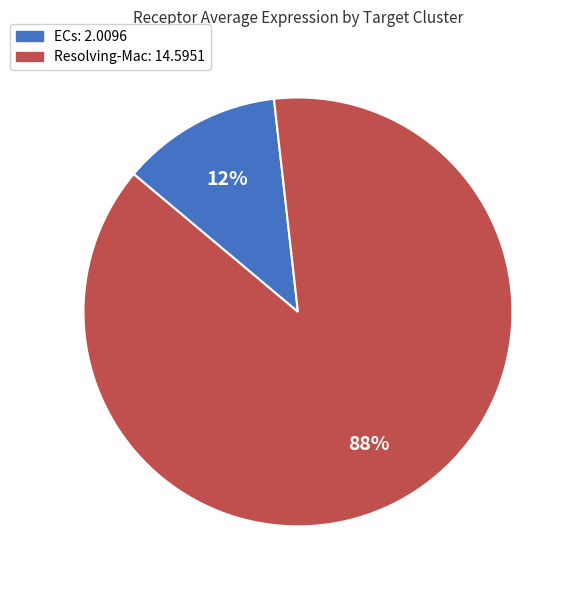

To the nearest percent, what portion does Resolving-Mac represent?

88%